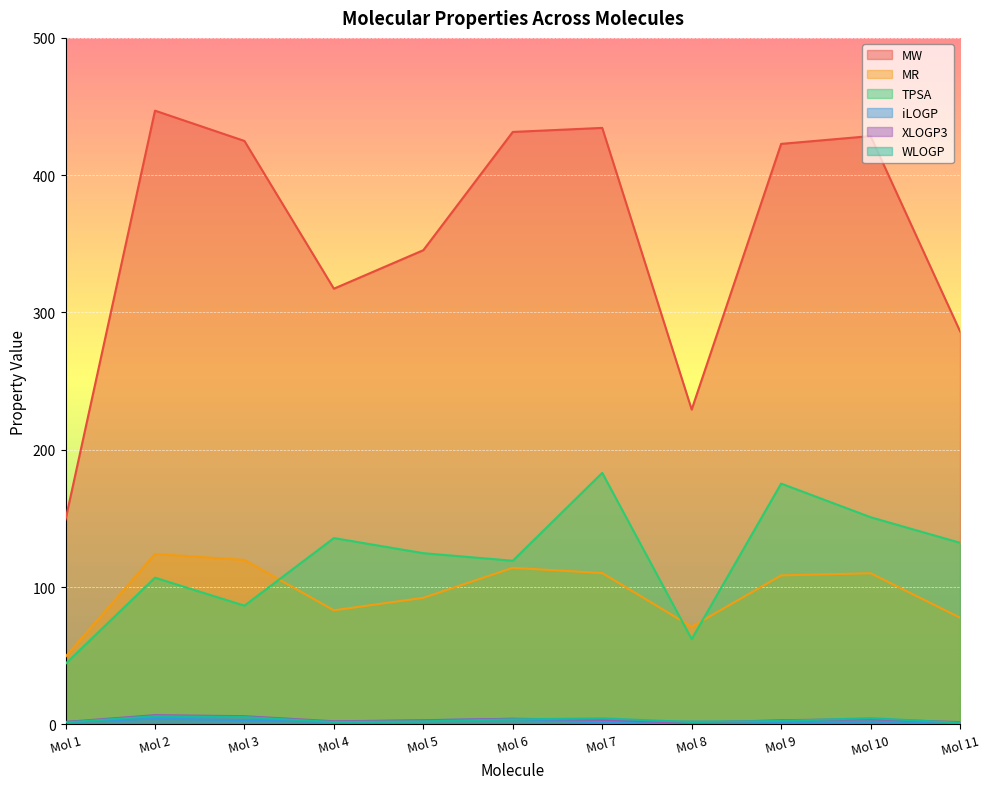

List the series in order of their peak value, highest first.

MW, TPSA, MR, XLOGP3, WLOGP, iLOGP